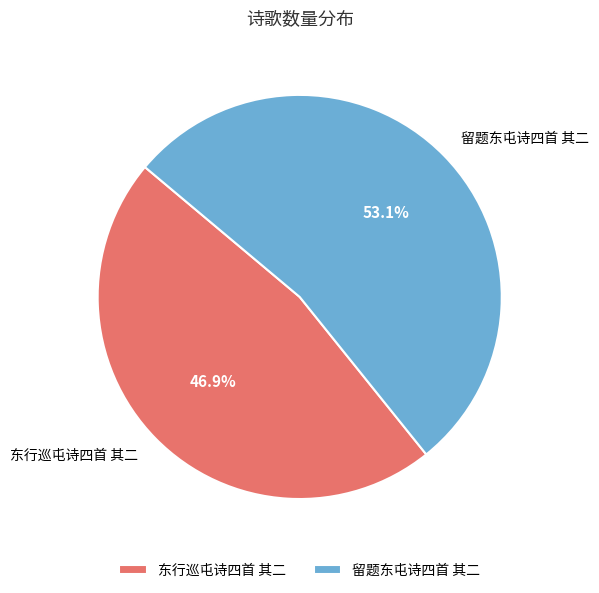

To the nearest percent, what is the combined percentage of 东行巡屯诗四首 其二 and 留题东屯诗四首 其二?

100%